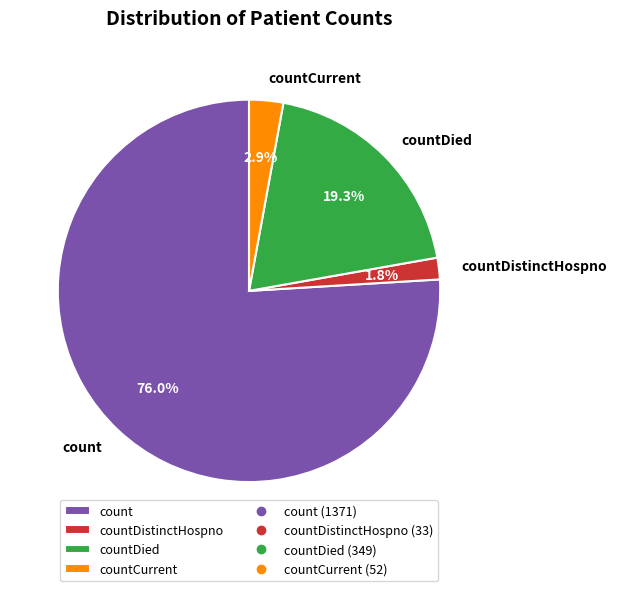

Count the number of slices in the pie.

4